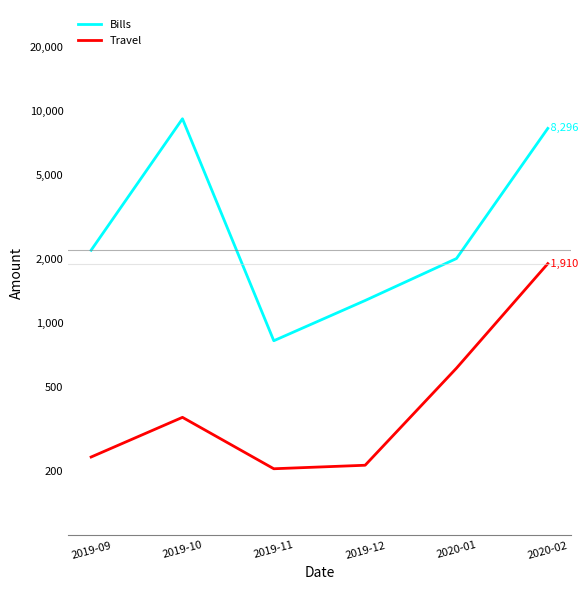

What is the minimum value shown in the chart?

206